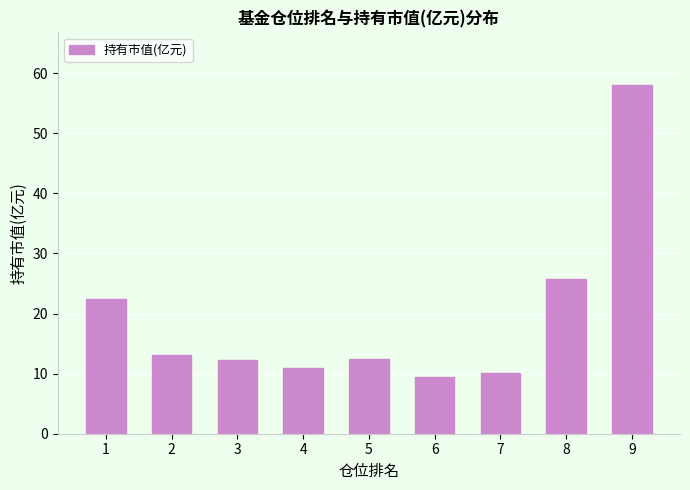

What is the ratio of the value at 6 to the value at 2?

0.7